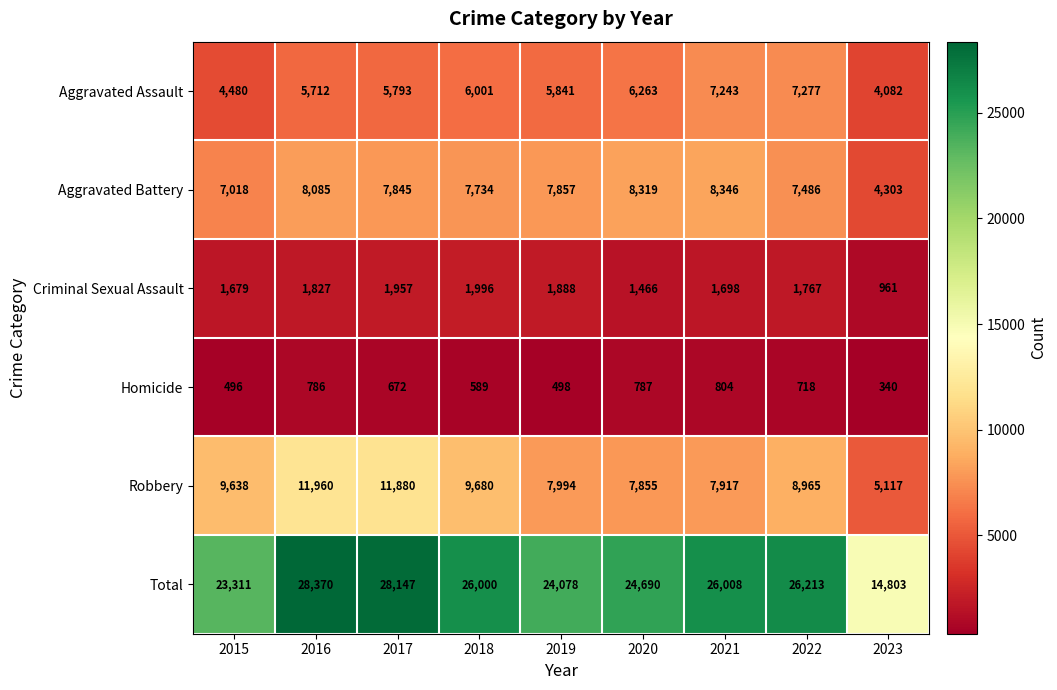

Which series has the largest total across all categories?

Total